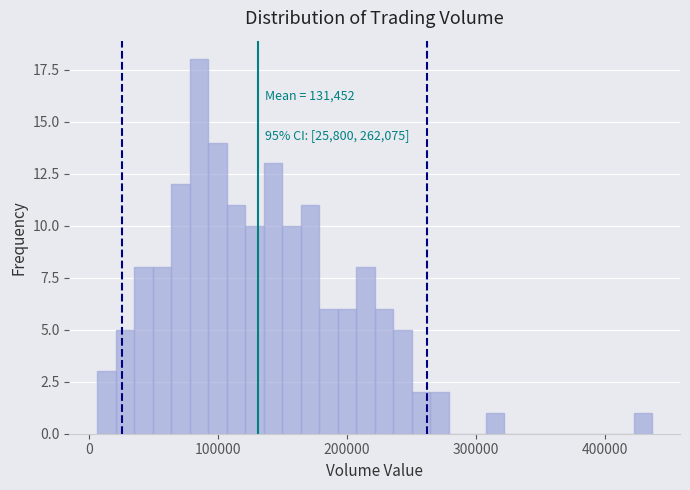

Around what value on the x-axis is the tallest bar? Give the approximate position of its centre, as read against the axis.

90000